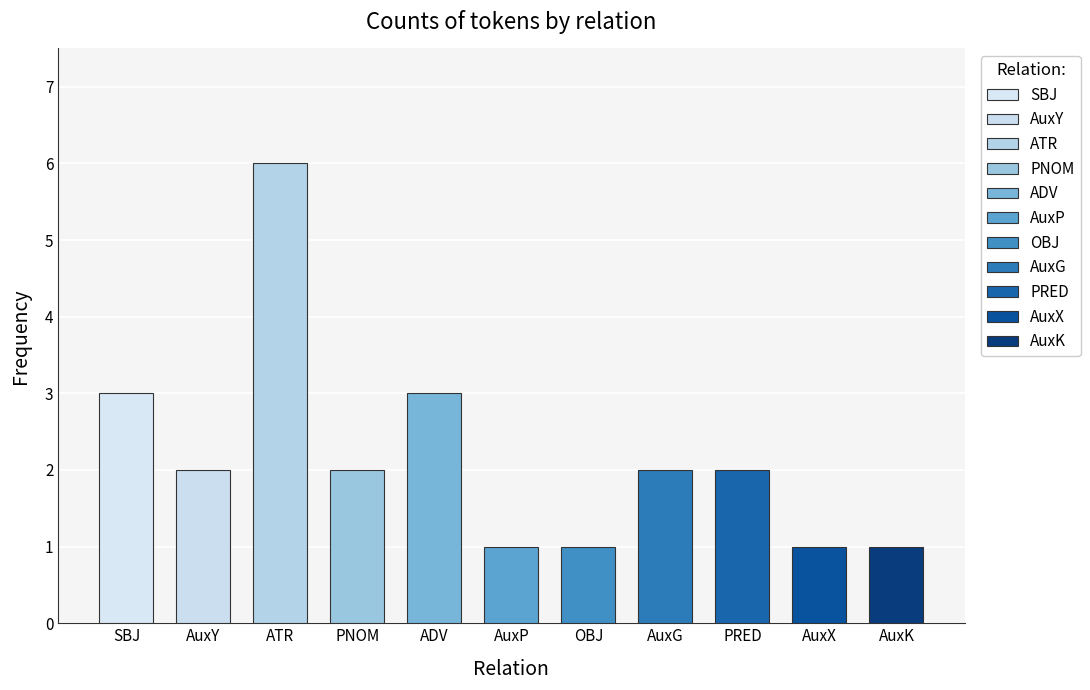

True or false: the data shows 0 at AuxP.

False